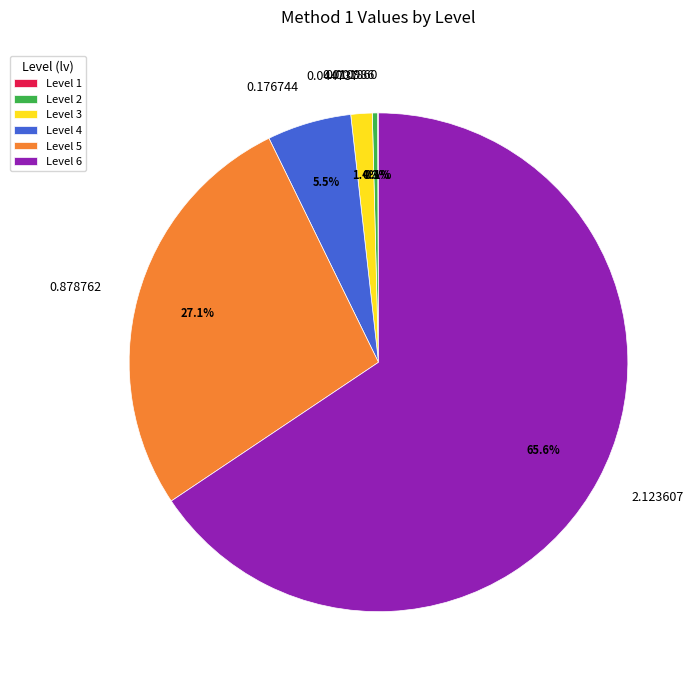

Which has a higher value, 2.123607 or 0.044737?

2.123607